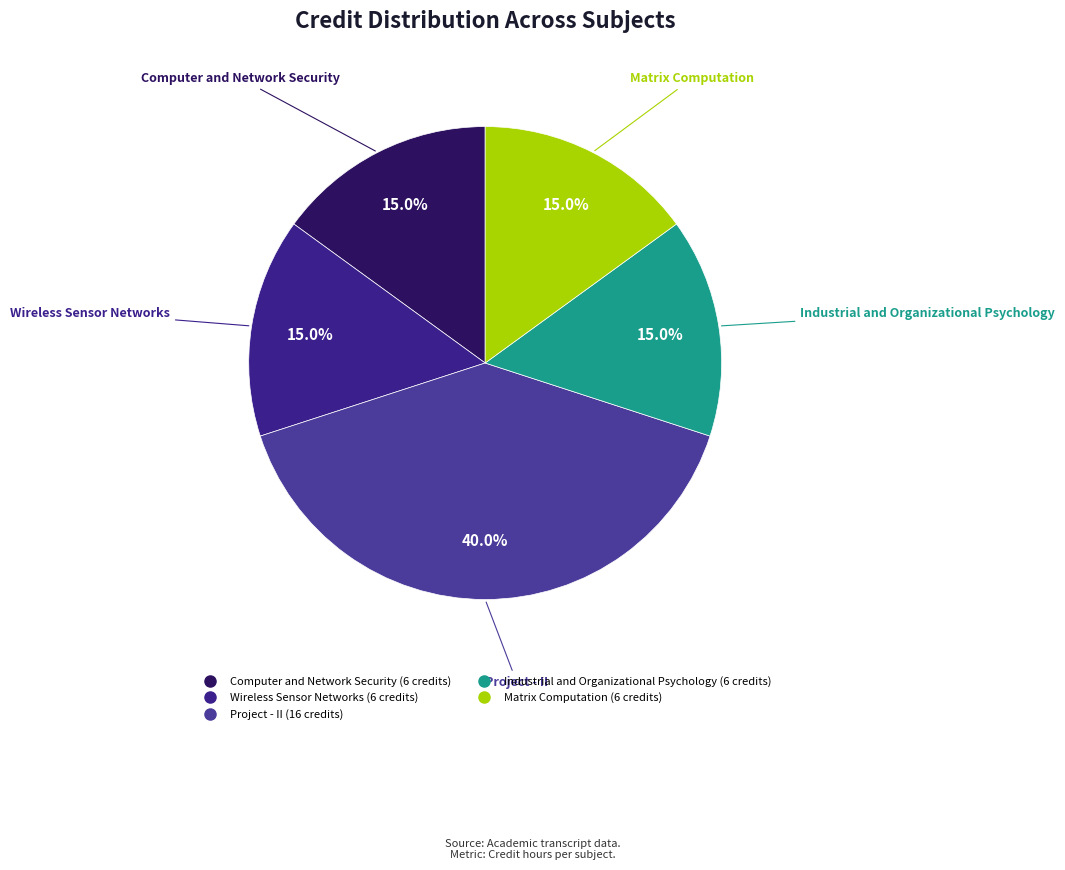

Which slice is the largest?

Project - II